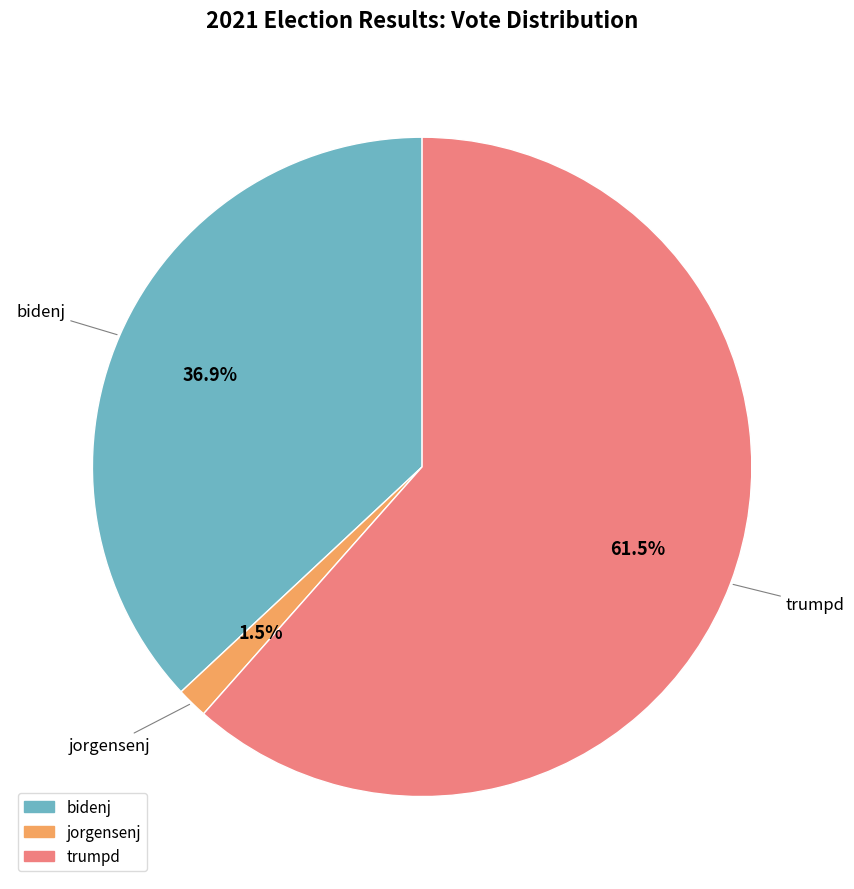

What is the smallest slice in the pie chart?

jorgensenj